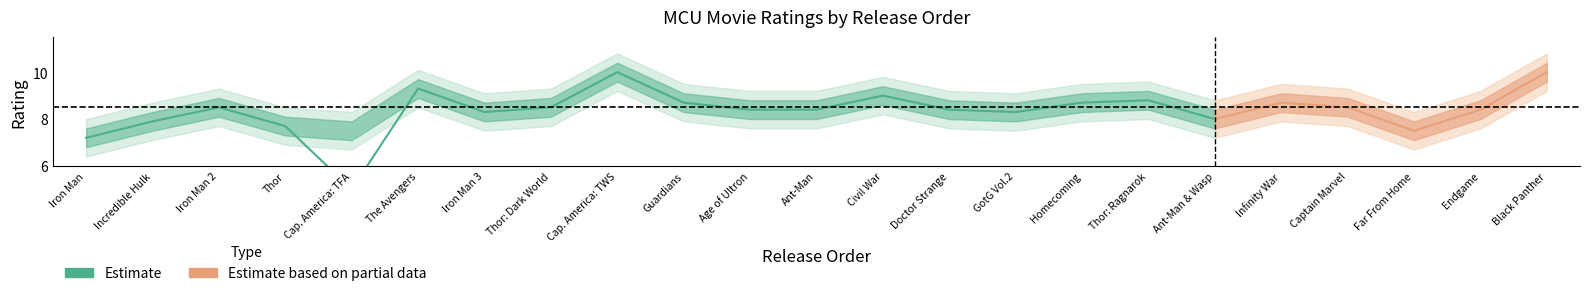

In Rating_lower2, how many points are lower than both neighbors (excluding endpoints)?

5